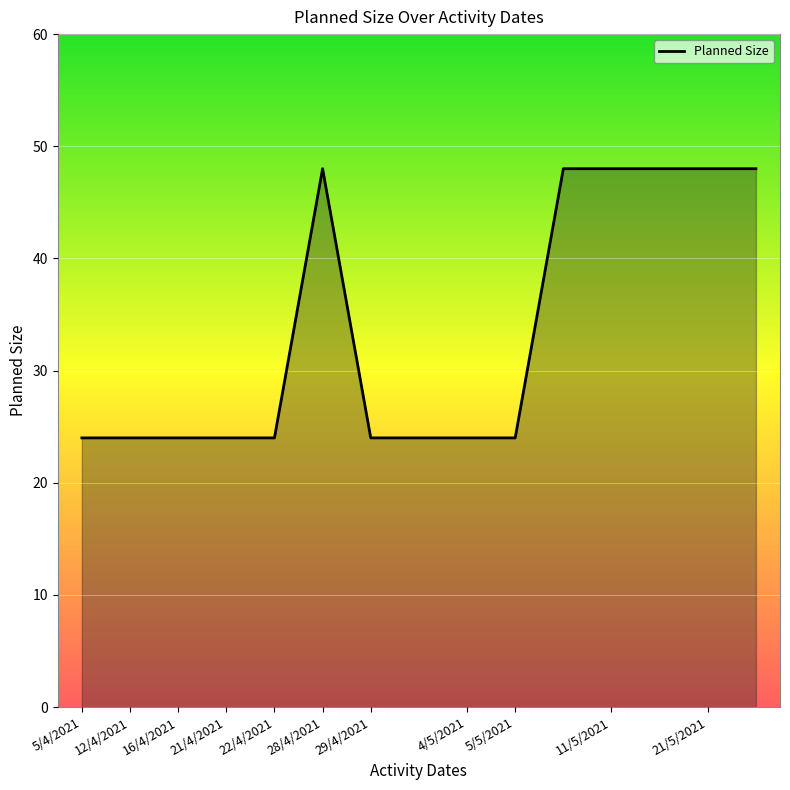

Reading left to right, transcribe all the data shown in this chart.

24	24	24	24	24	48	24	24	24	24	48	48	48	48	48